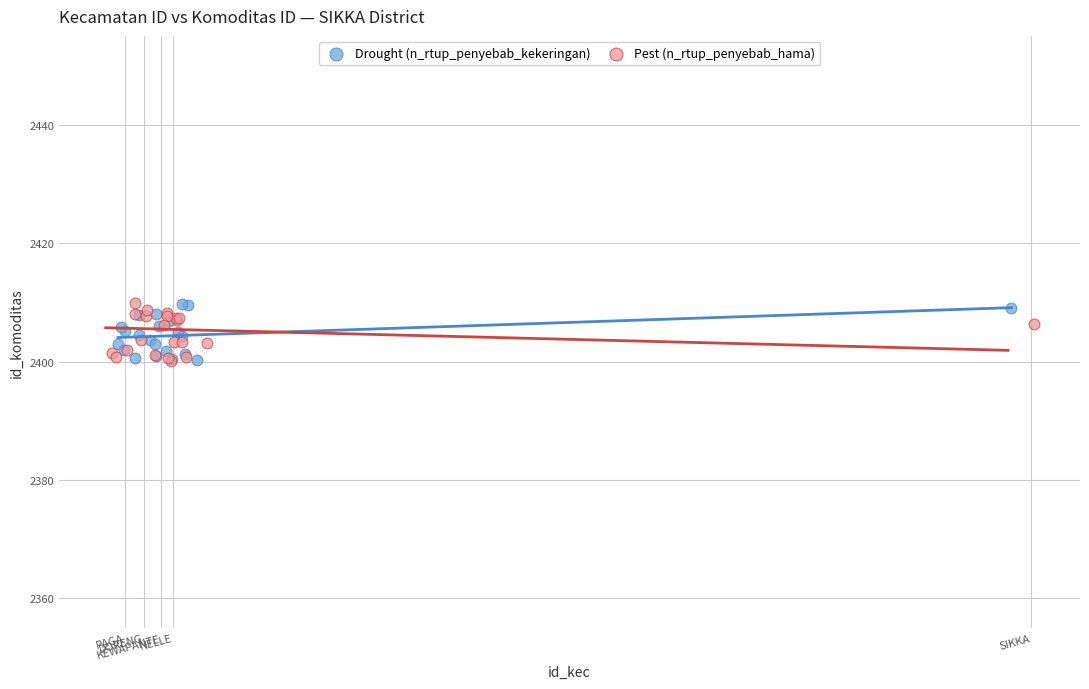

What are all the series names shown in the legend?

Drought (n_rtup_penyebab_kekeringan), Pest (n_rtup_penyebab_hama)